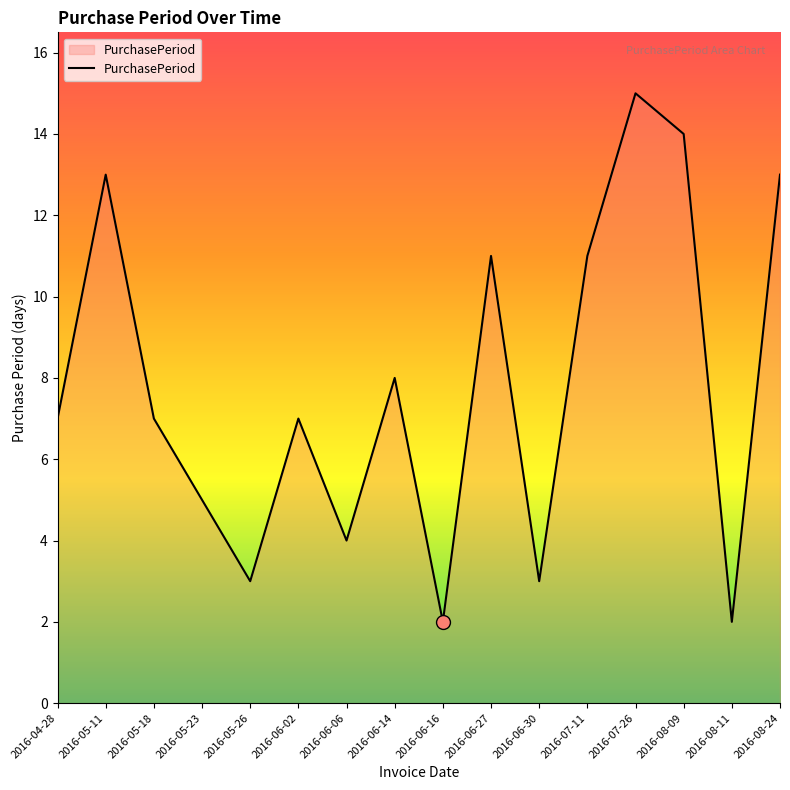

True or false: the data shows 7 at 2016-05-18.

True